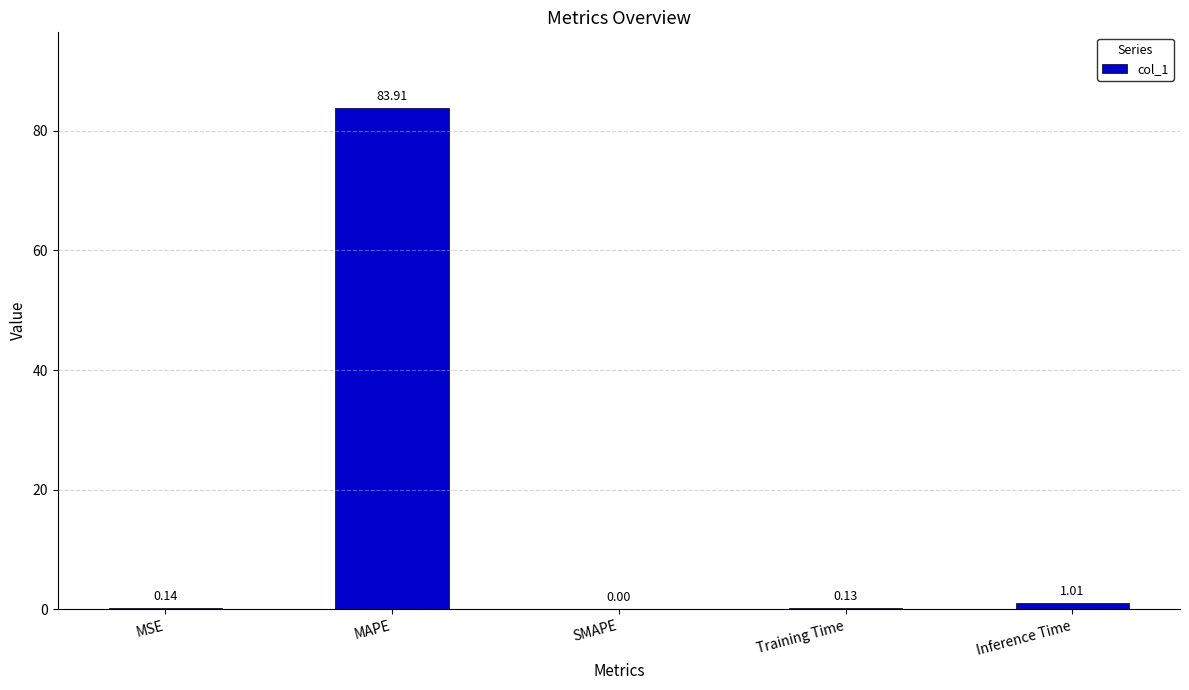

What is the change in value from MSE to MAPE?

+83.8